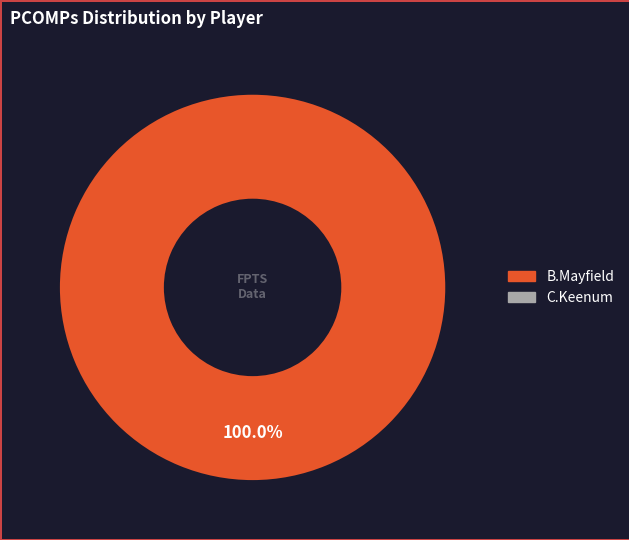

Is there any slice that represents more than half of the pie?

Yes